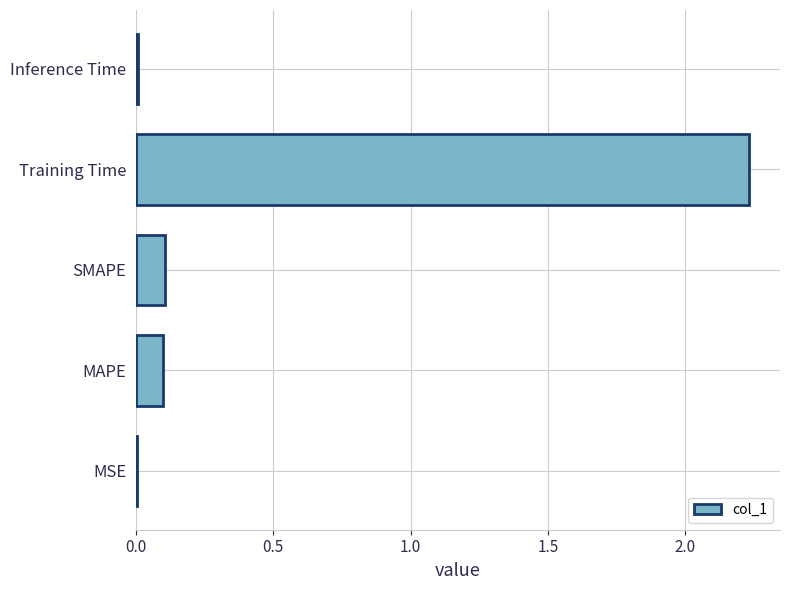

Is it true that the value at SMAPE is 0.1?

True